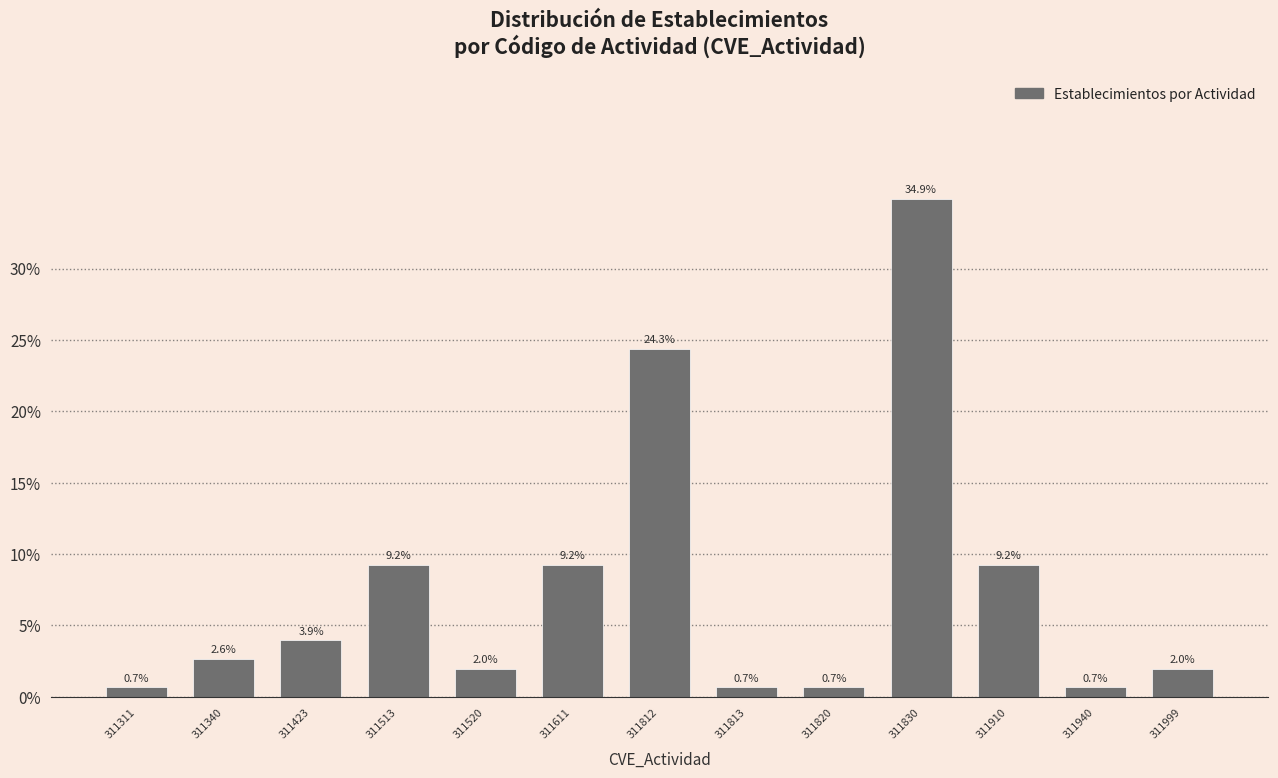

Reading left to right, transcribe all the data shown in this chart.

311311=0.7	311340=2.6	311423=3.9	311513=9.2	311520=2.0	311611=9.2	311812=24.3	311813=0.7	311820=0.7	311830=34.9	311910=9.2	311940=0.7	311999=2.0